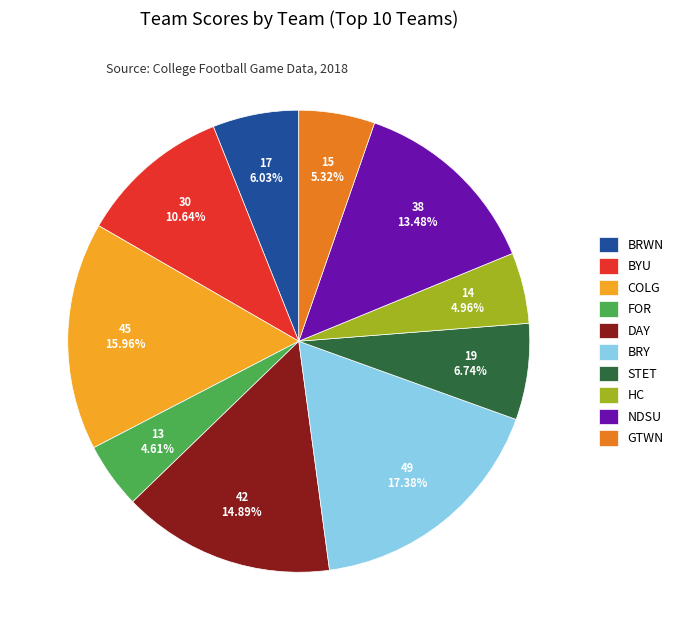

Between BRY and NDSU, which is larger?

BRY